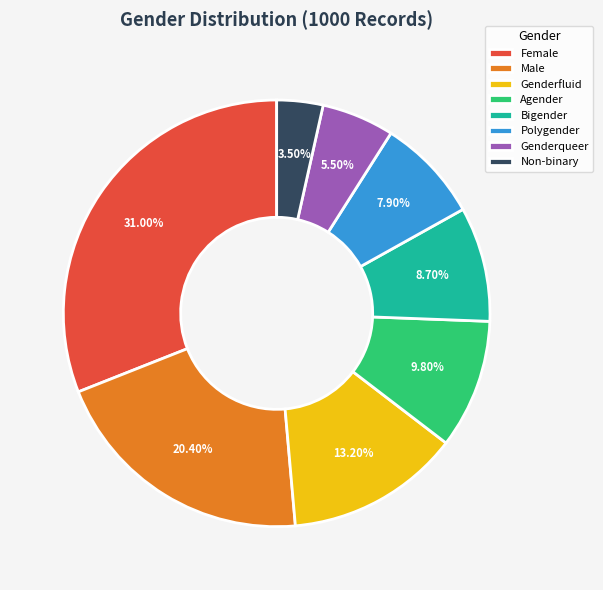

Does Agender account for over 50% of the chart?

No